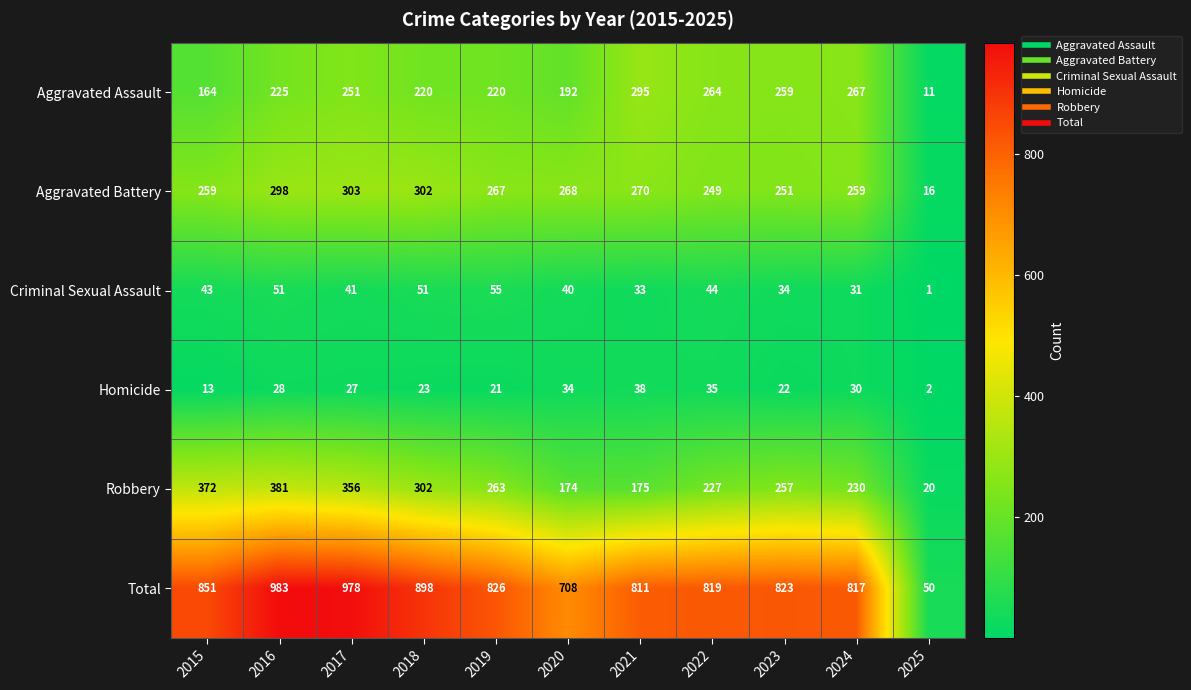

Which category has the highest value across all series?

2016